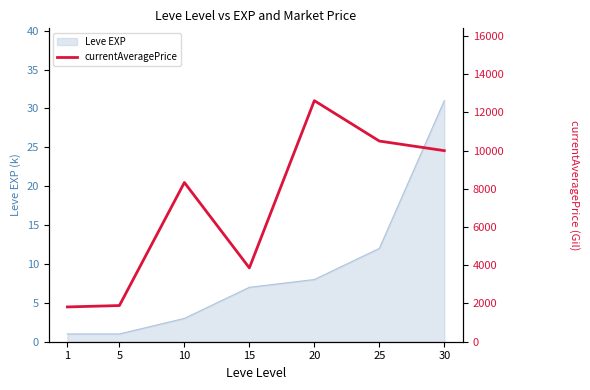

What value does the data have at 15, to the nearest 50?

3850